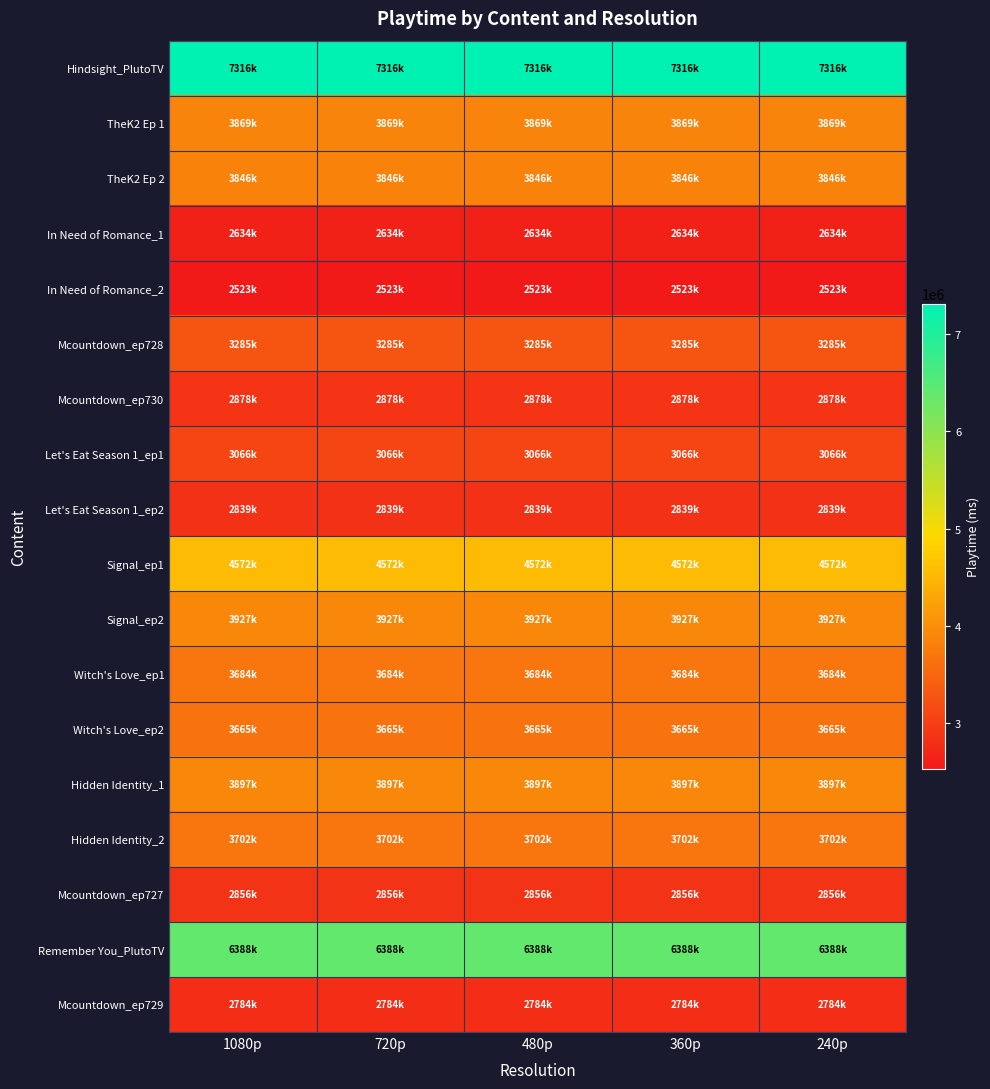

Reading right to left, extract all data points from this chart.

Hindsight_PlutoTV: 240p=7316000	360p=7316000	480p=7316000	720p=7316000	1080p=7316000
TheK2 Ep 1: 240p=3869000	360p=3869000	480p=3869000	720p=3869000	1080p=3869000
TheK2 Ep 2: 240p=3846000	360p=3846000	480p=3846000	720p=3846000	1080p=3846000
In Need of Romance_1: 240p=2634000	360p=2634000	480p=2634000	720p=2634000	1080p=2634000
In Need of Romance_2: 240p=2523000	360p=2523000	480p=2523000	720p=2523000	1080p=2523000
Mcountdown_ep728: 240p=3285000	360p=3285000	480p=3285000	720p=3285000	1080p=3285000
Mcountdown_ep730: 240p=2878000	360p=2878000	480p=2878000	720p=2878000	1080p=2878000
Let's Eat Season 1_ep1: 240p=3066000	360p=3066000	480p=3066000	720p=3066000	1080p=3066000
Let's Eat Season 1_ep2: 240p=2839000	360p=2839000	480p=2839000	720p=2839000	1080p=2839000
Signal_ep1: 240p=4572000	360p=4572000	480p=4572000	720p=4572000	1080p=4572000
Signal_ep2: 240p=3927000	360p=3927000	480p=3927000	720p=3927000	1080p=3927000
Witch's Love_ep1: 240p=3684000	360p=3684000	480p=3684000	720p=3684000	1080p=3684000
Witch's Love_ep2: 240p=3665000	360p=3665000	480p=3665000	720p=3665000	1080p=3665000
Hidden Identity_1: 240p=3897000	360p=3897000	480p=3897000	720p=3897000	1080p=3897000
Hidden Identity_2: 240p=3702000	360p=3702000	480p=3702000	720p=3702000	1080p=3702000
Mcountdown_ep727: 240p=2856000	360p=2856000	480p=2856000	720p=2856000	1080p=2856000
Remember You_PlutoTV: 240p=6388000	360p=6388000	480p=6388000	720p=6388000	1080p=6388000
Mcountdown_ep729: 240p=2784000	360p=2784000	480p=2784000	720p=2784000	1080p=2784000